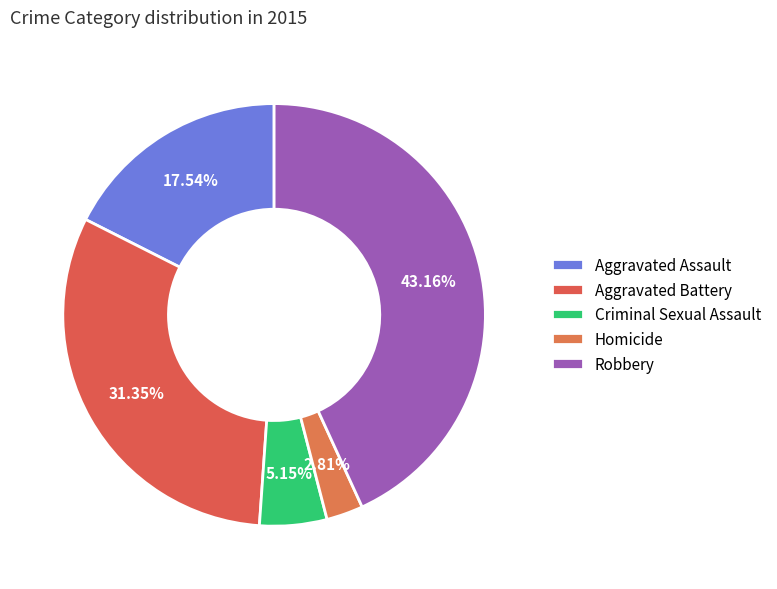

Is there a majority slice in this chart?

No